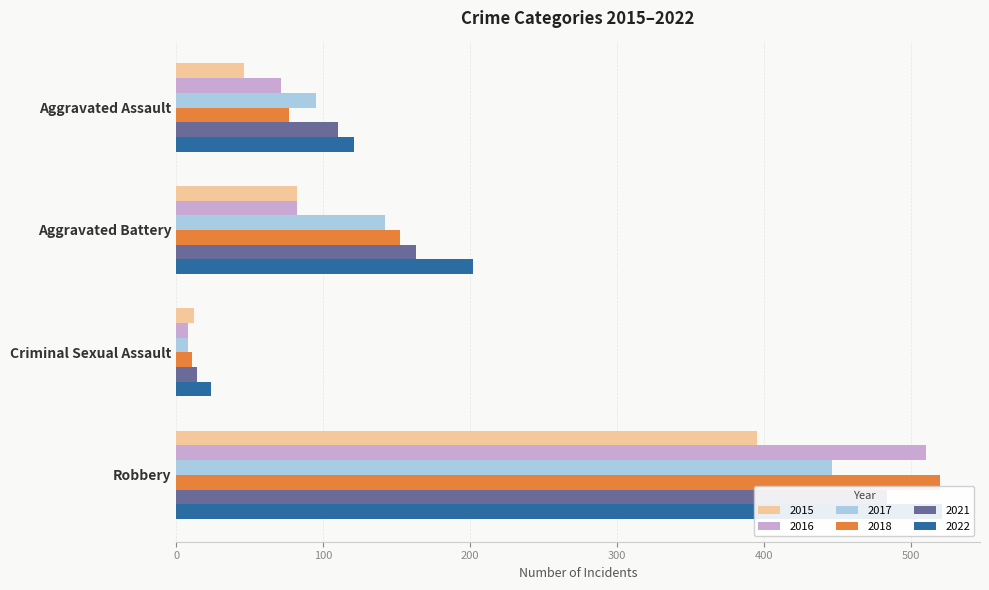

How many bars are there in total?

24